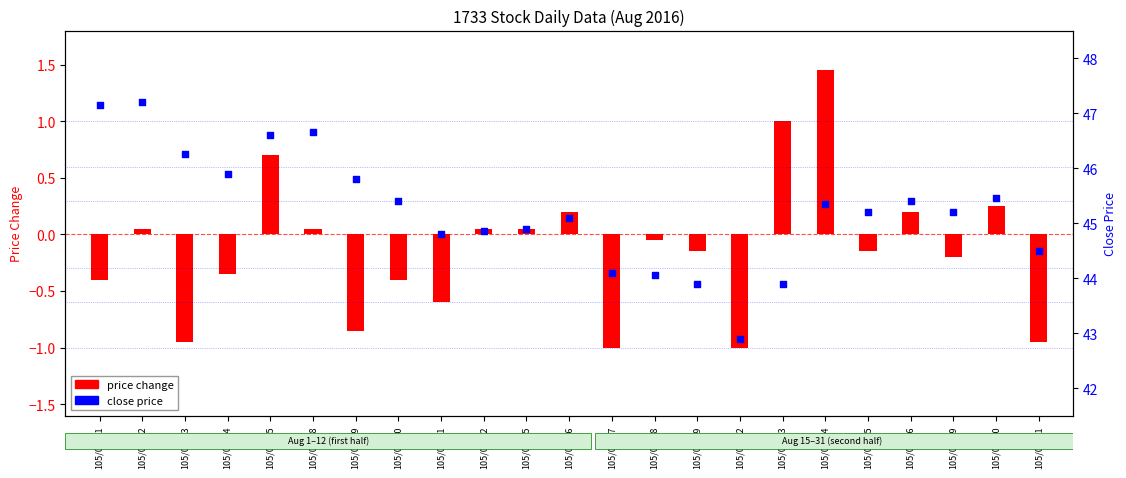

Which series reaches the minimum Y coordinate?

price change (close - prev)